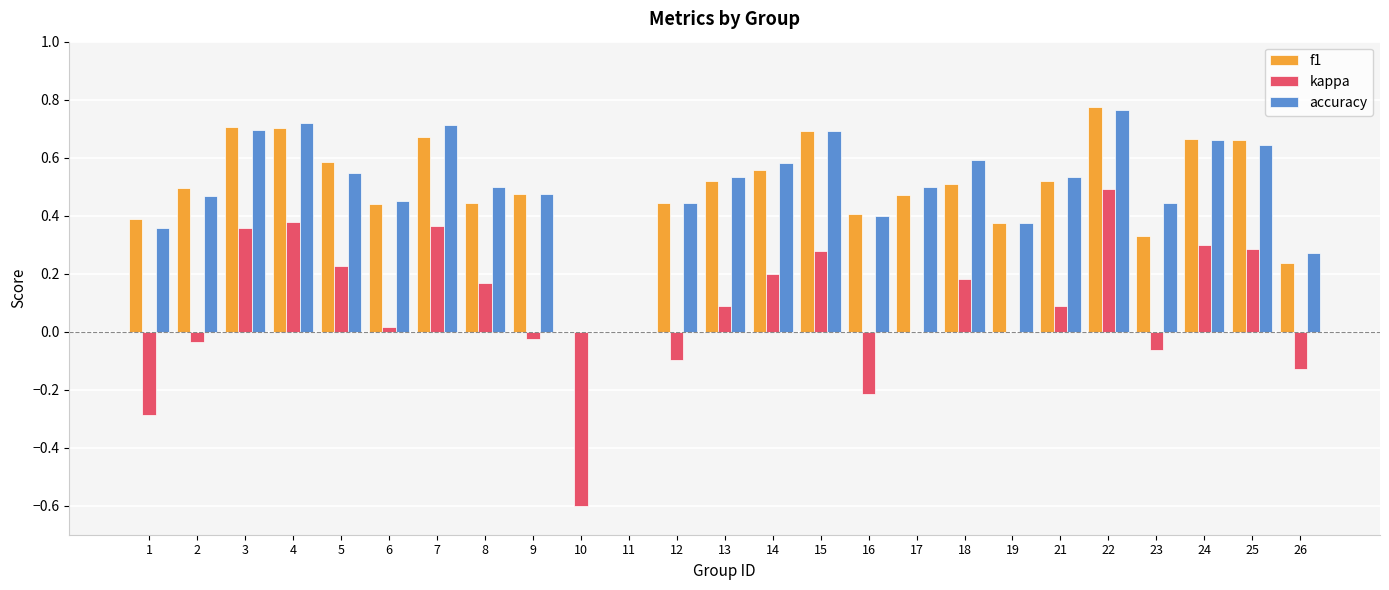

What is the sum of all accuracy values?

12.4